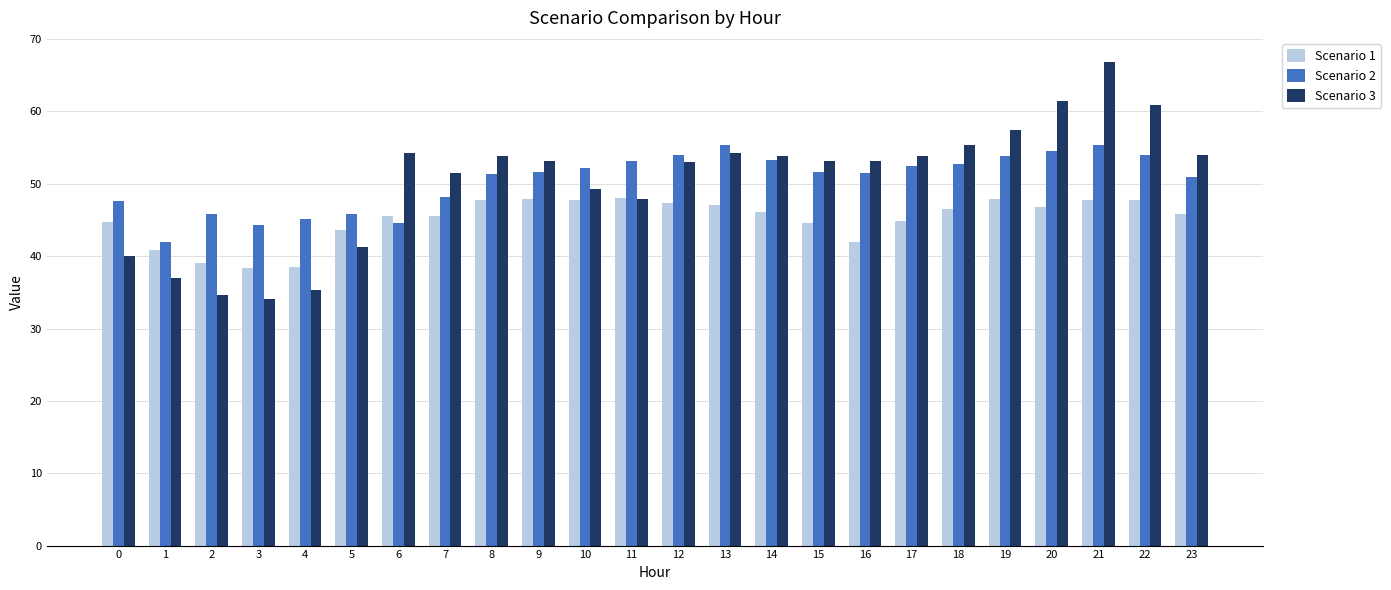

Is the value of Scenario 1 at 3 greater than the value of Scenario 3 at 1?

Yes